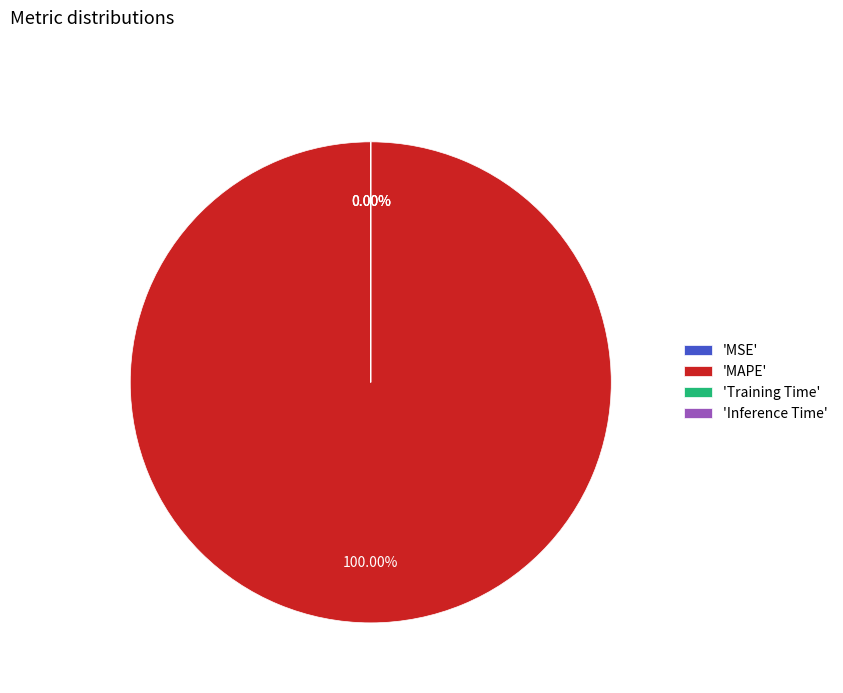

Count the number of slices in the pie.

4